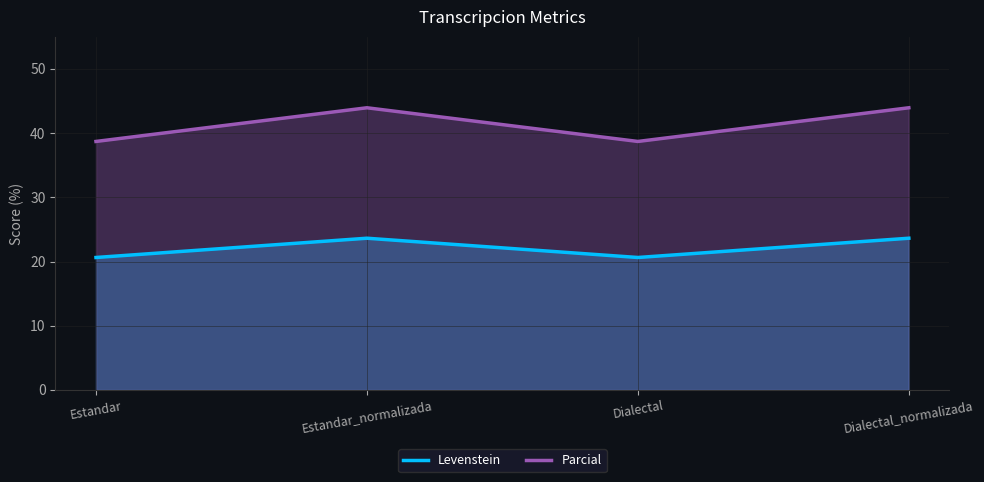

Is the value of Parcial at Dialectal_normalizada greater than the value of Levenstein at Estandar?

Yes